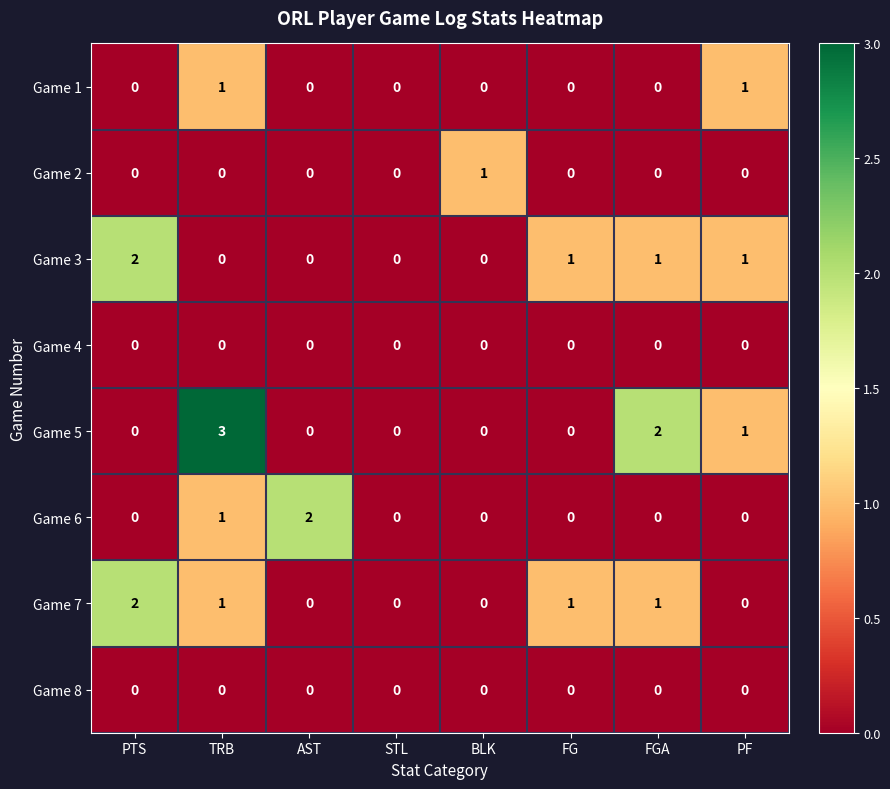

True or false: Game 6 has a value of 3 at AST.

False